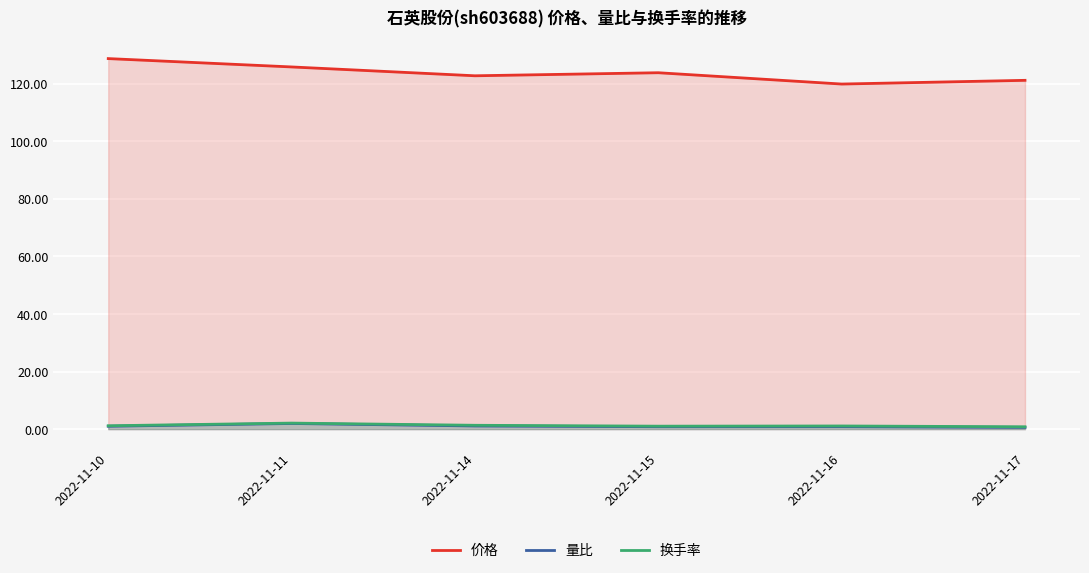

How many lines are shown in the chart?

3